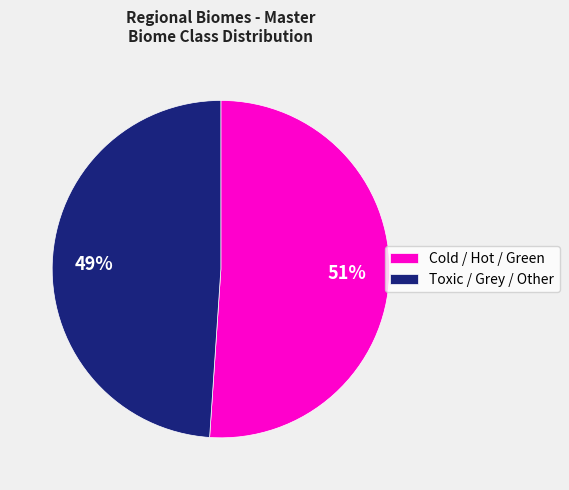

Is there any slice that represents more than half of the pie?

Yes